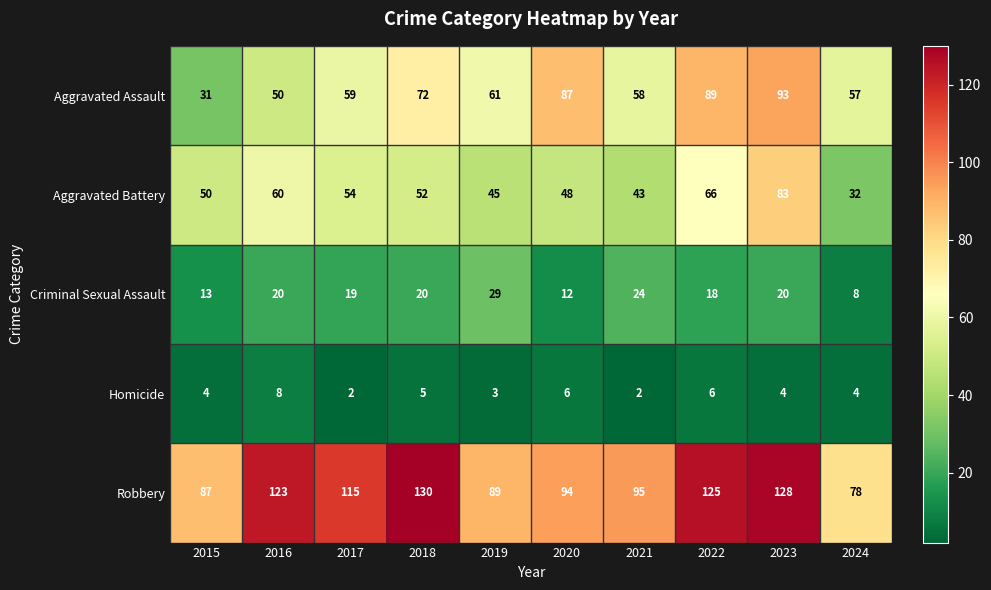

The Homicide series shows 2 at 2017. True or false?

True